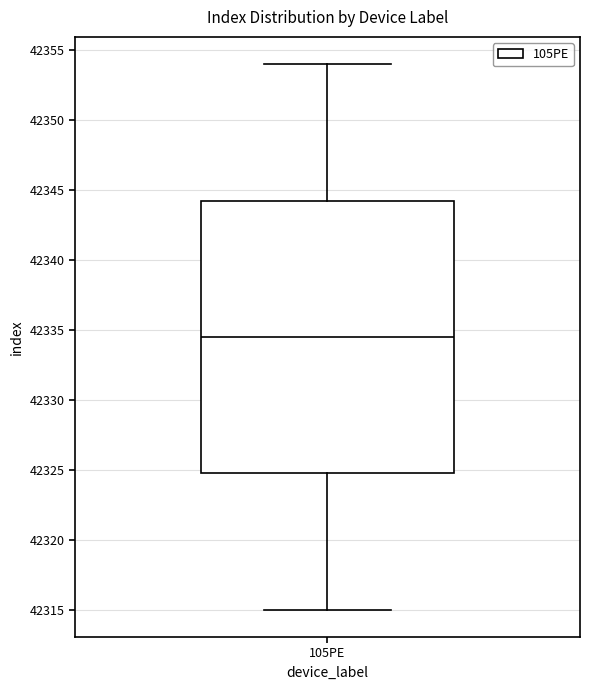

Read this box plot against the y-axis: the position of the median line, the range covered by the box, and the ends of both whiskers. The values are not printed on the chart, so give them approximately, as read against the axis.

median 42334.5, box 42325.0 to 42344.5, whiskers 42315.0 to 42354.0